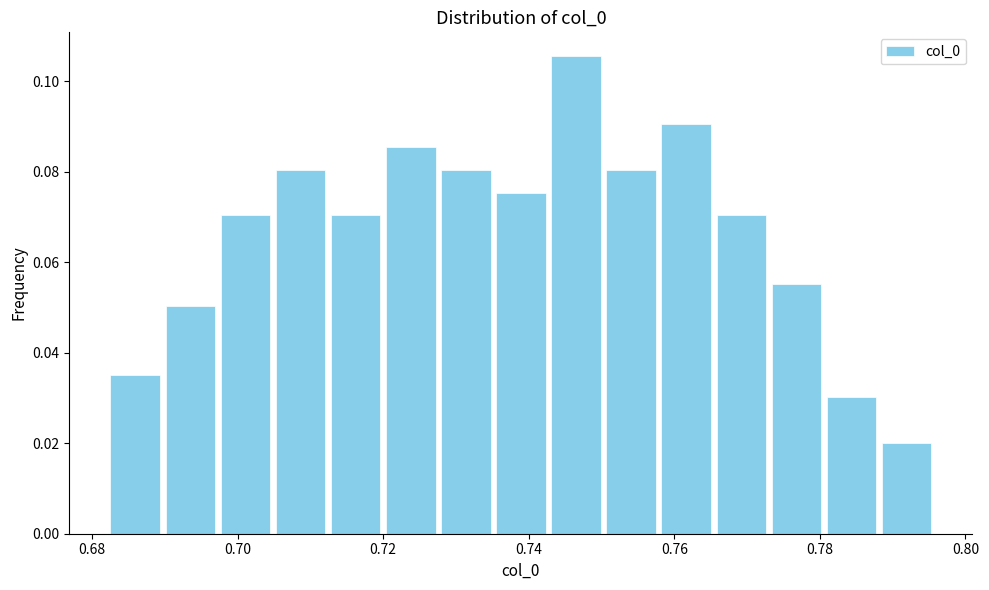

Read against the x-axis, roughly where is the centre of the tallest bar?

0.746